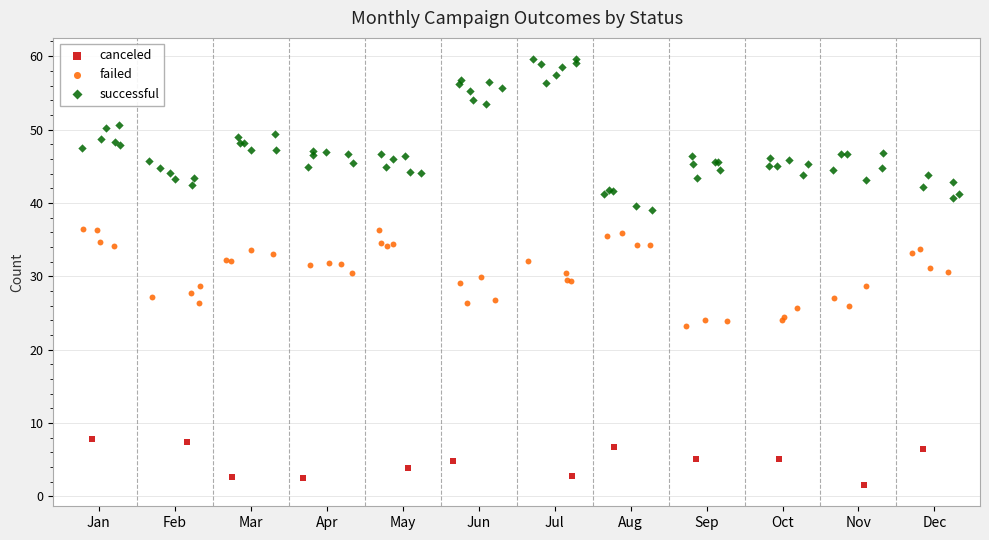

Which series reaches the minimum Y coordinate?

canceled